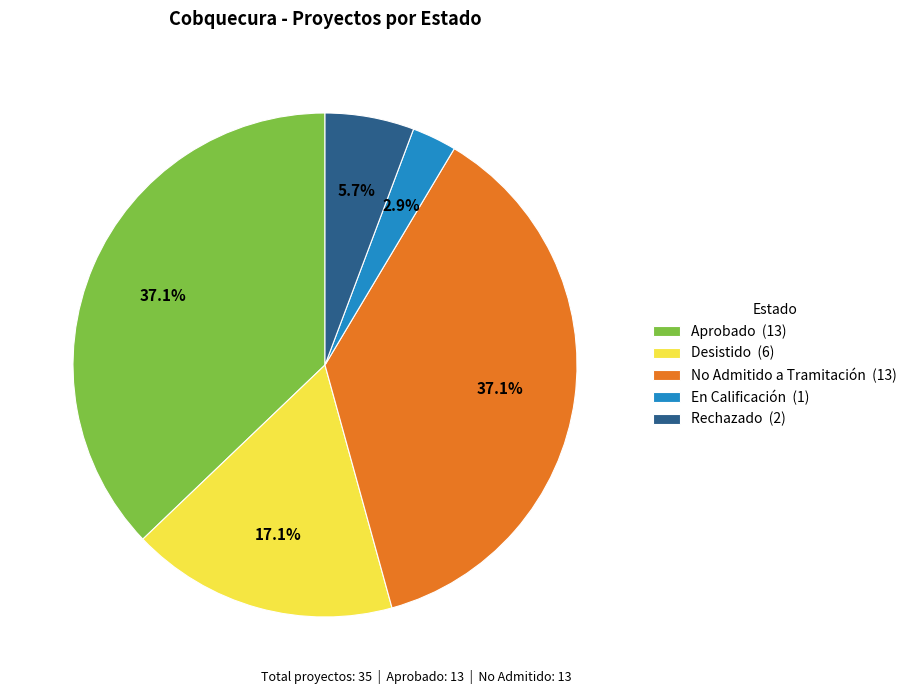

What portion of the pie excludes Aprobado (13)?

62.9%